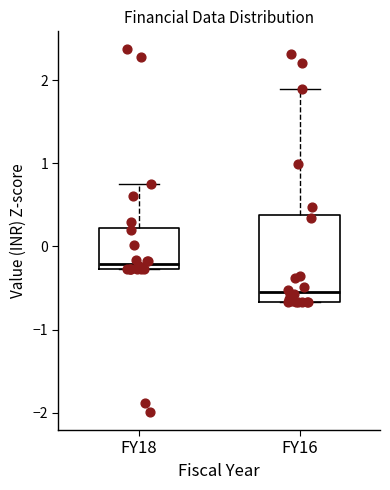

Which box is the tallest, from its lower edge to its upper edge?

FY16